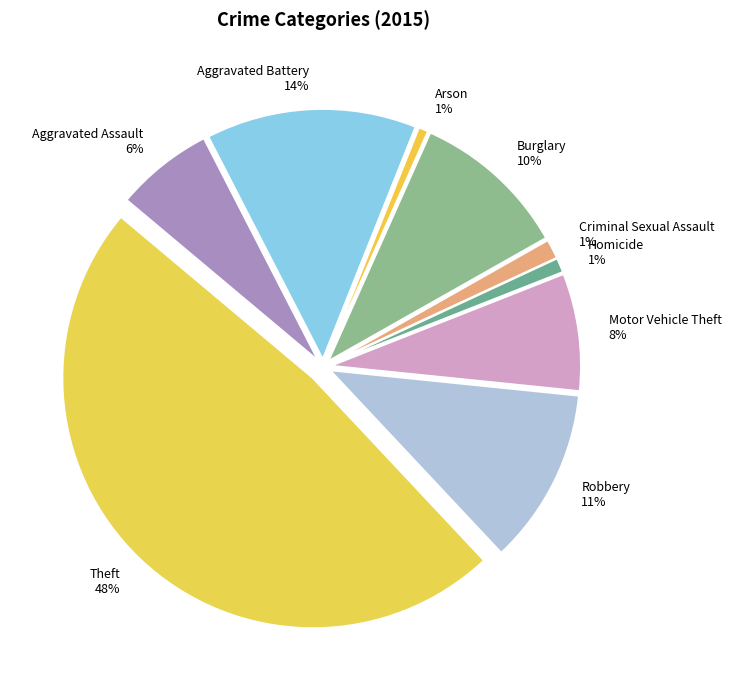

To the nearest percent, what percentage of the pie is Motor Vehicle Theft?

8%